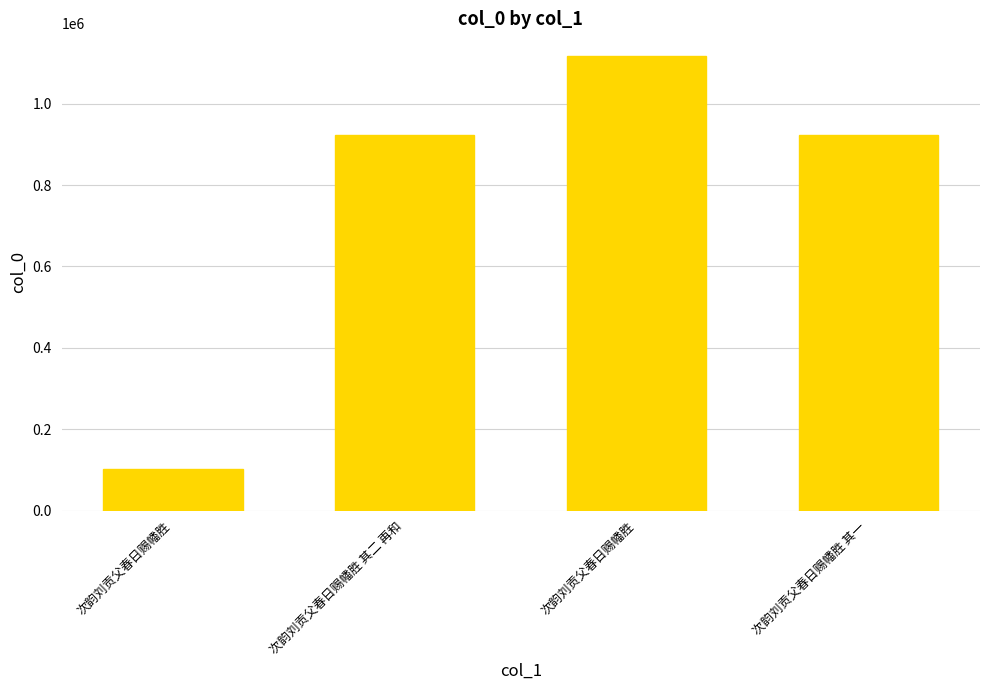

At which category does the chart reach its peak across all series?

次韵刘贡父春日赐幡胜